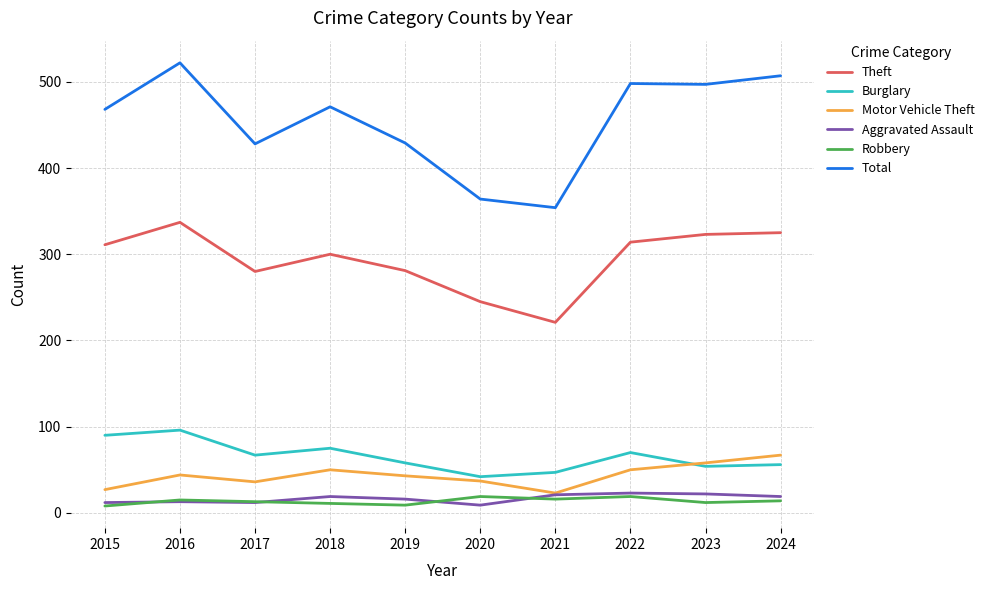

Is it true that Burglary equals 70 at 2022?

True